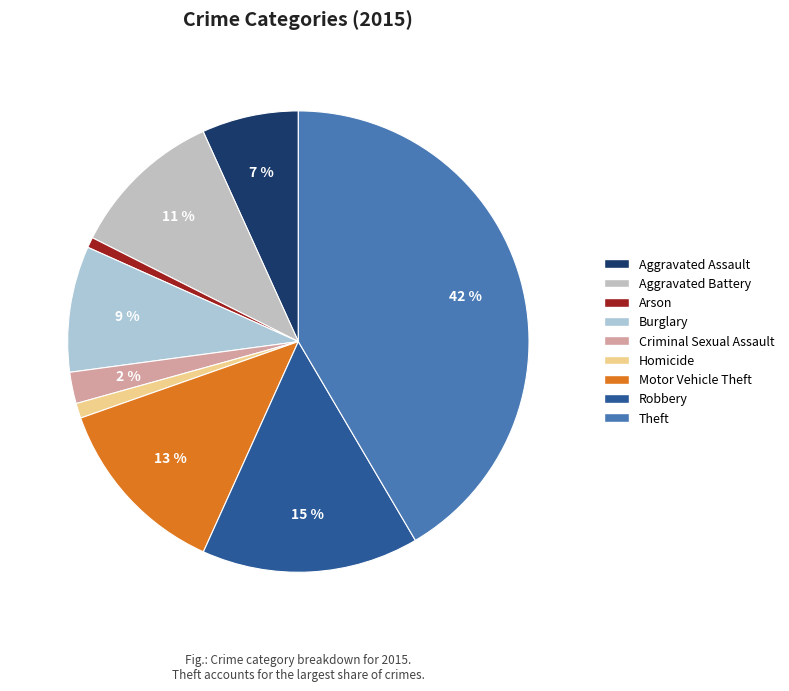

To the nearest percent, what portion does Burglary represent?

9%